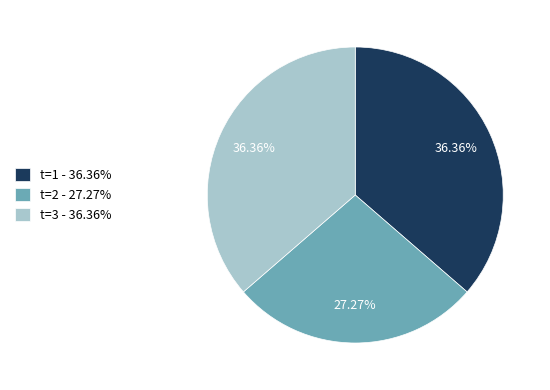

Count the number of slices in the pie.

3